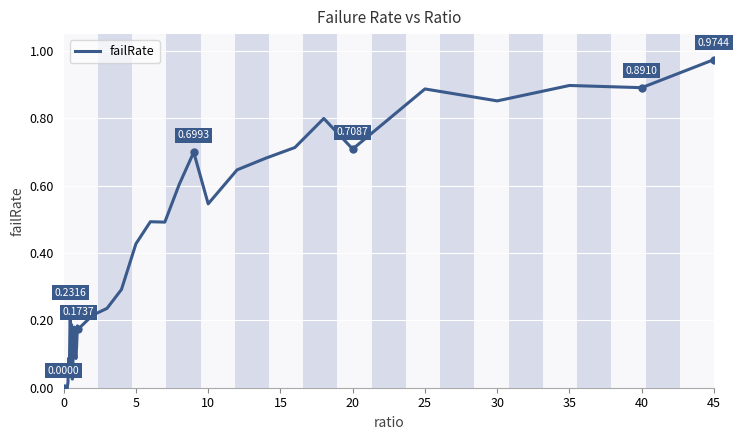

Does the chart have visible grid lines?

Yes